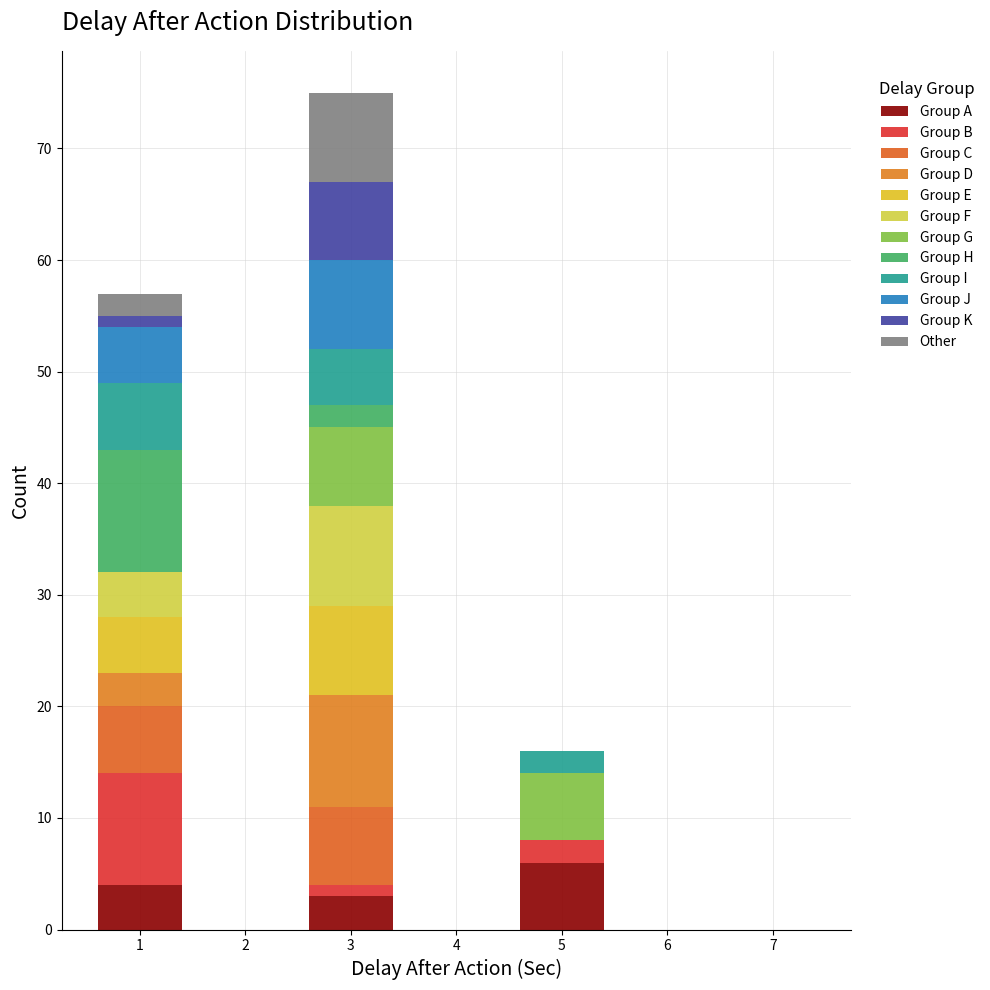

Reading left to right, list every stacked bar in this chart as the range it spans on the x-axis followed by its total height. The values are not printed on the chart, so give them approximately, as read against the axis.

0.5 to 1.5: 57
1.5 to 2.5: 0
2.5 to 3.5: 75
3.5 to 4.5: 0
4.5 to 5.5: 16
5.5 to 6.5: 0
6.5 to 7.5: 0